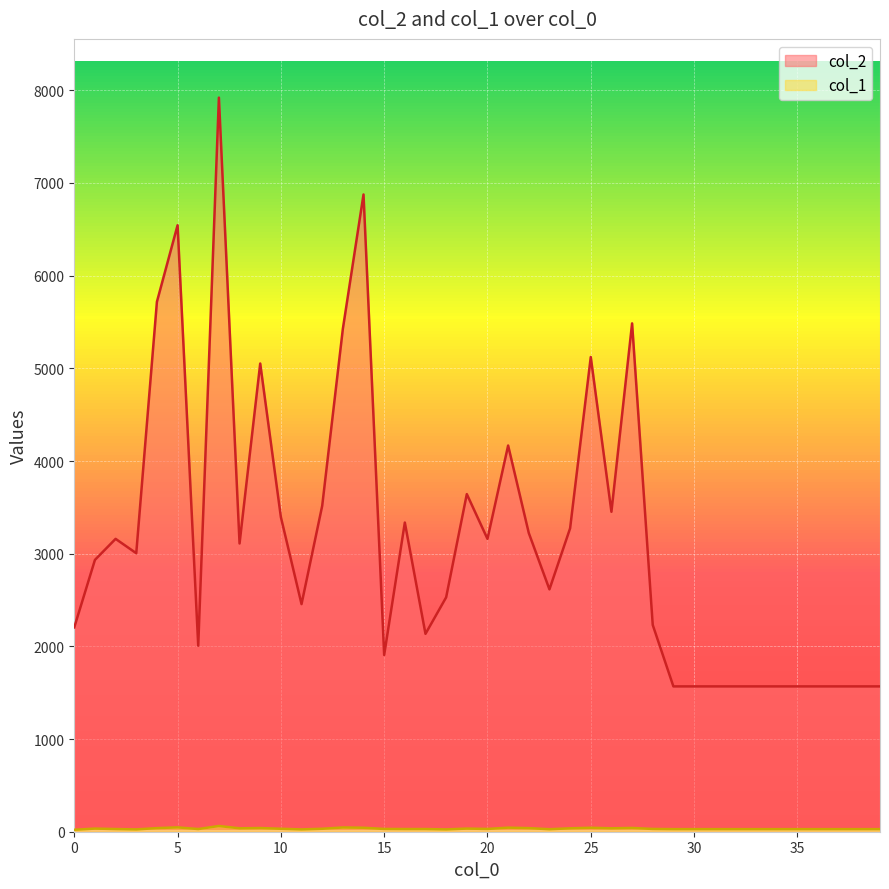

What is the value of the col_2 point at the 37th from the left?

1568